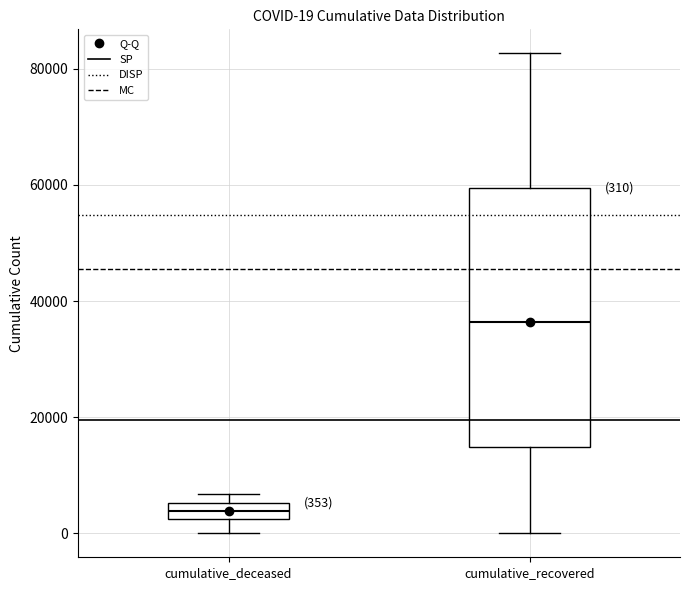

Which box has the highest median line?

cumulative_recovered